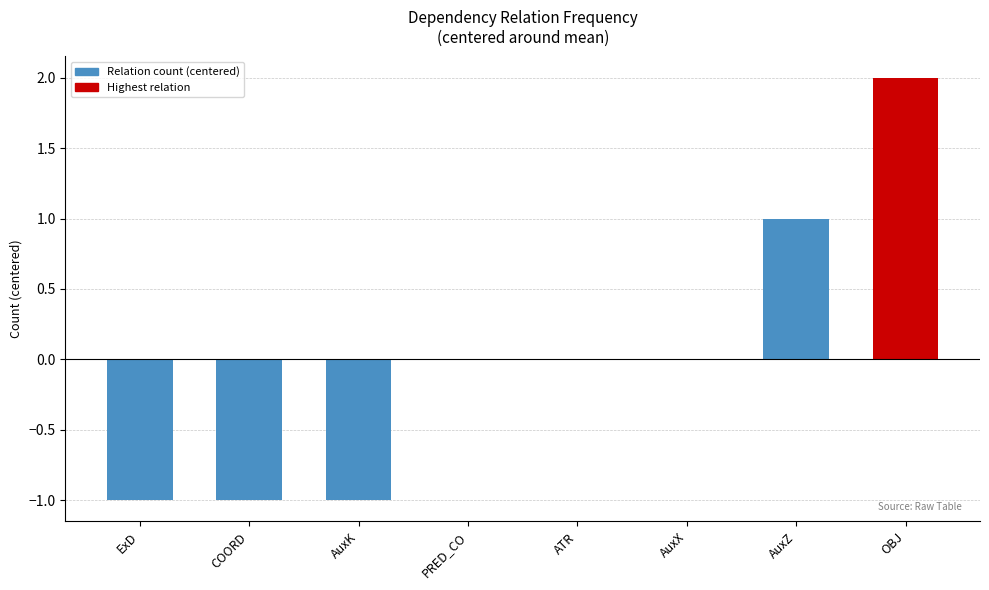

Which has a higher value, ATR or ExD?

ATR